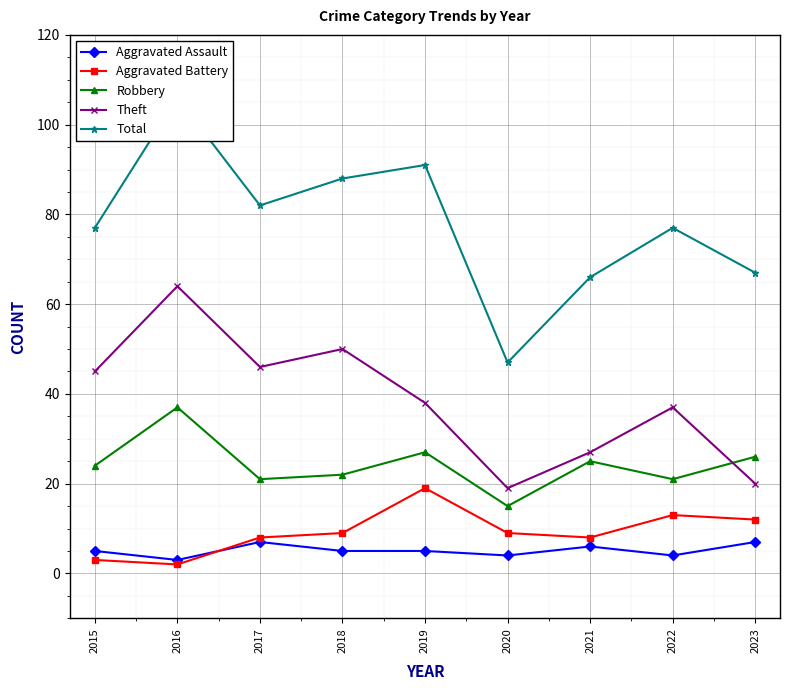

List the labels in order of Robbery value, largest first.

2016, 2019, 2023, 2021, 2015, 2018, 2017, 2022, 2020